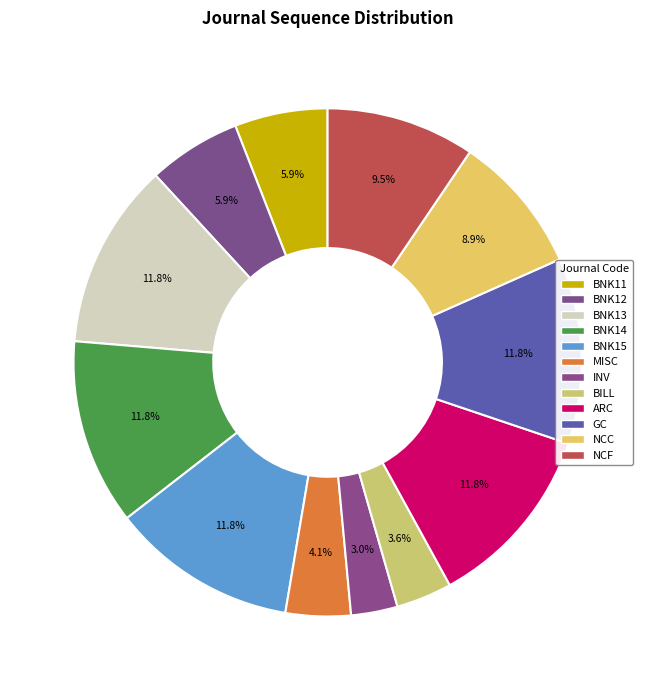

How many segments does this pie chart have?

12